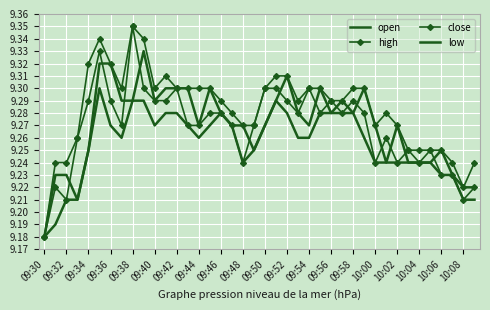

What is the value of the close point at the 21st from the left?

9.3